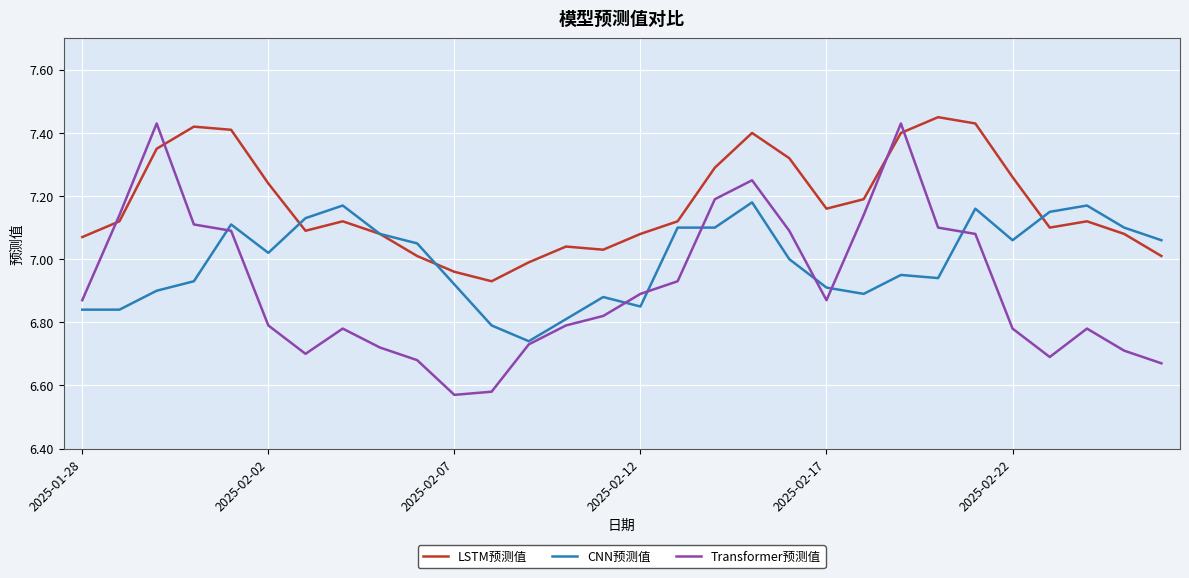

Which series has the largest total across all categories?

LSTM预测值